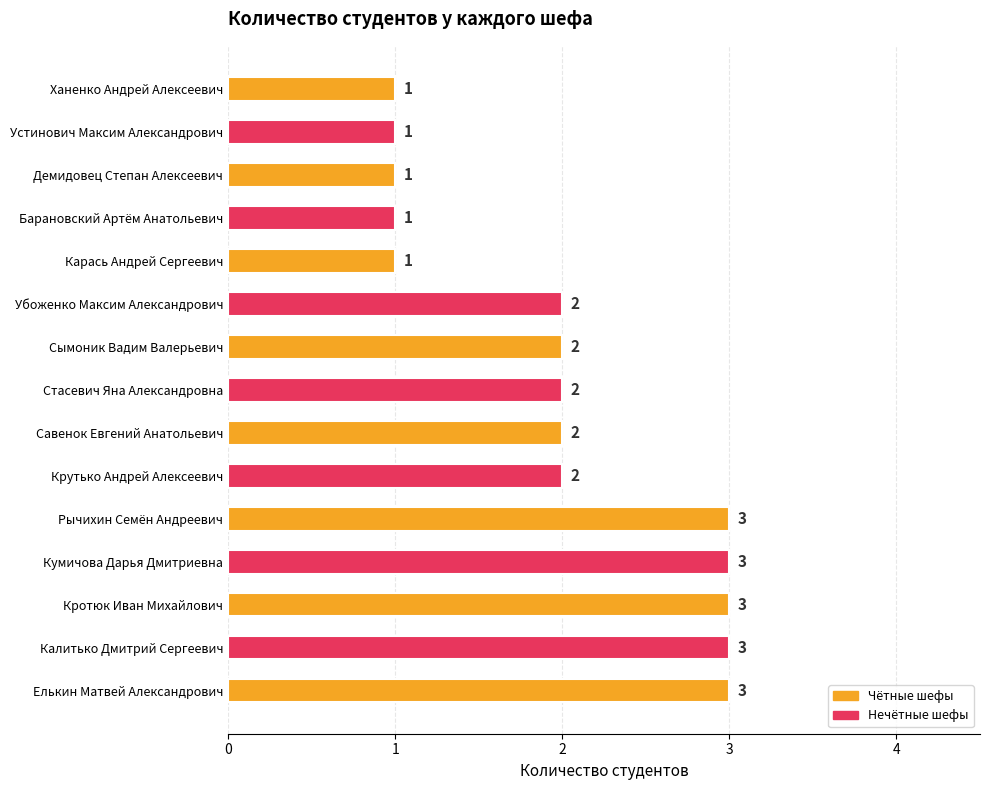

How many series are shown in this chart?

1